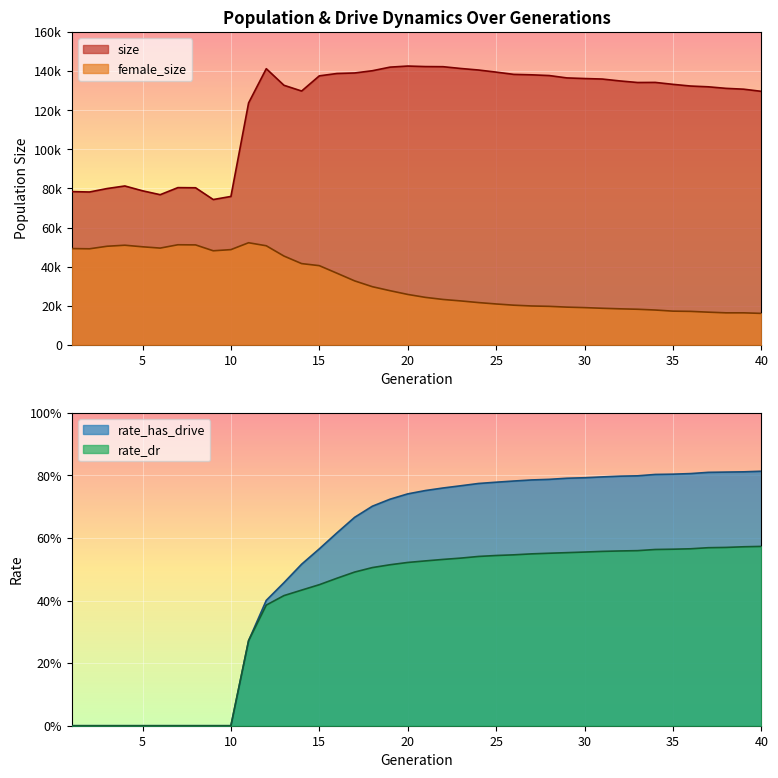

True or false: rate_has_drive and rate_dr intersect in this chart.

False